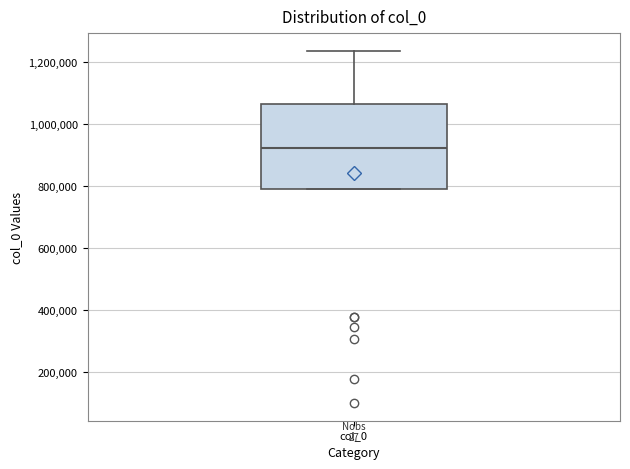

Where does the upper whisker of the box for col_0 end on the y-axis? The values are not printed on the chart, so give them approximately, as read against the axis.

1240000